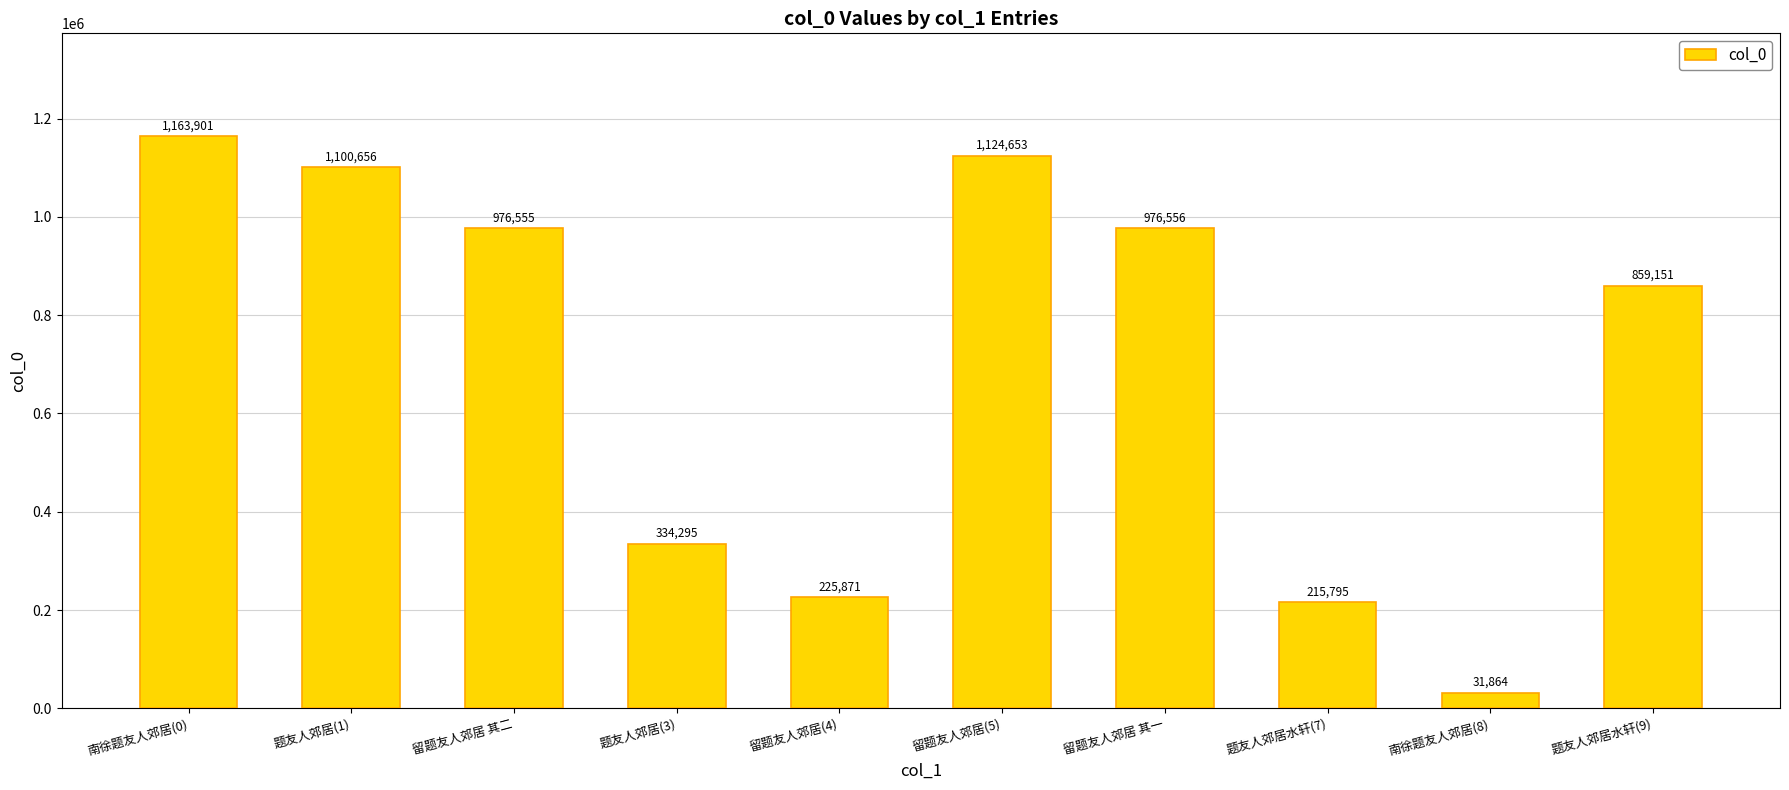

What position from the left is 题友人郊居水轩(7)?

8